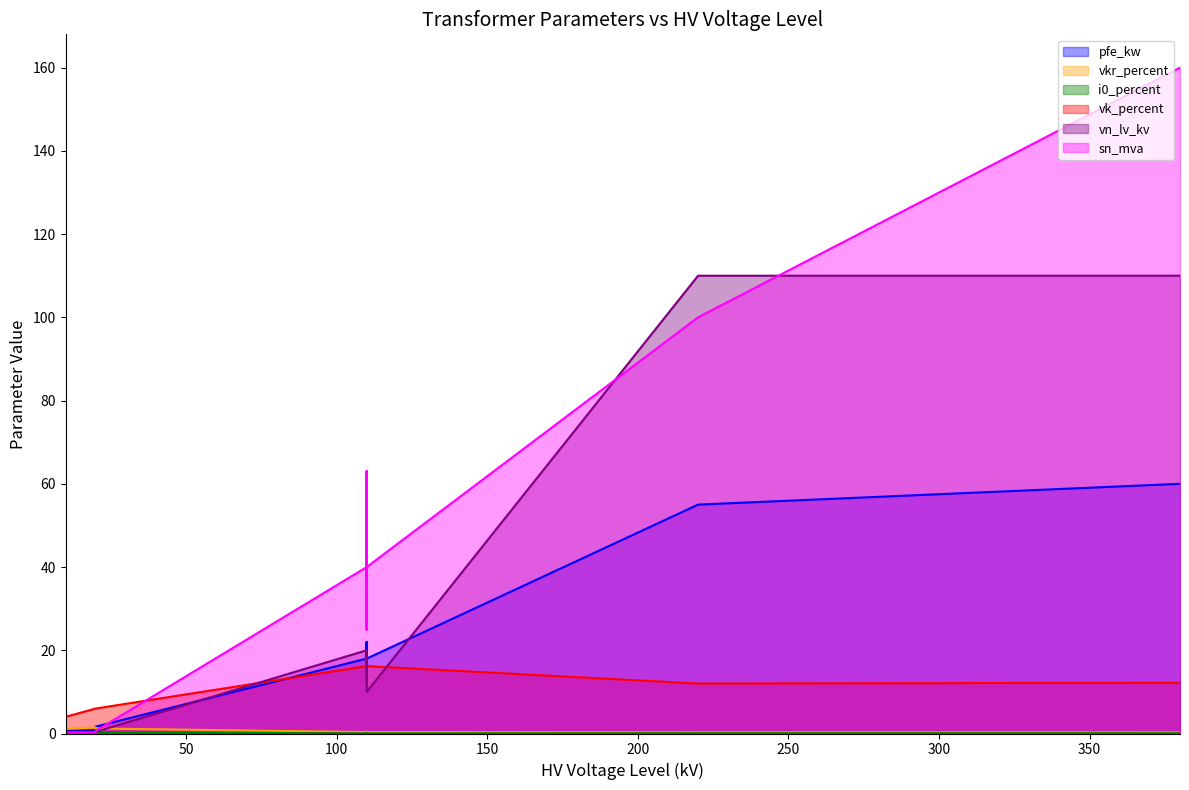

What is the total value across all series at 63 MVA 110/20 kV?

123.4